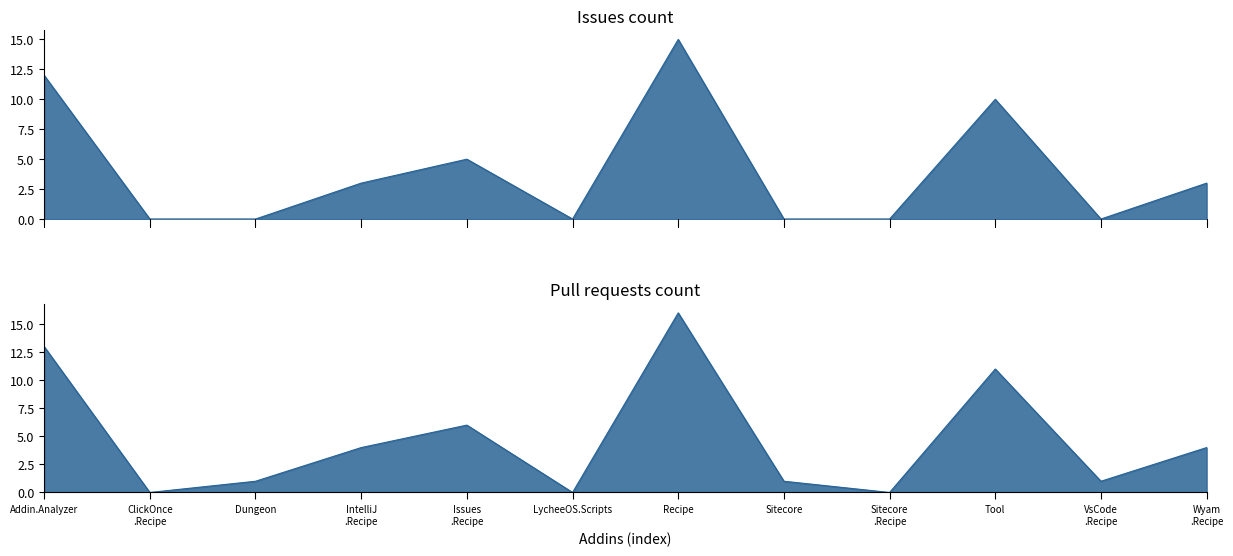

What is the total value across all series at Issues .Recipe?

11